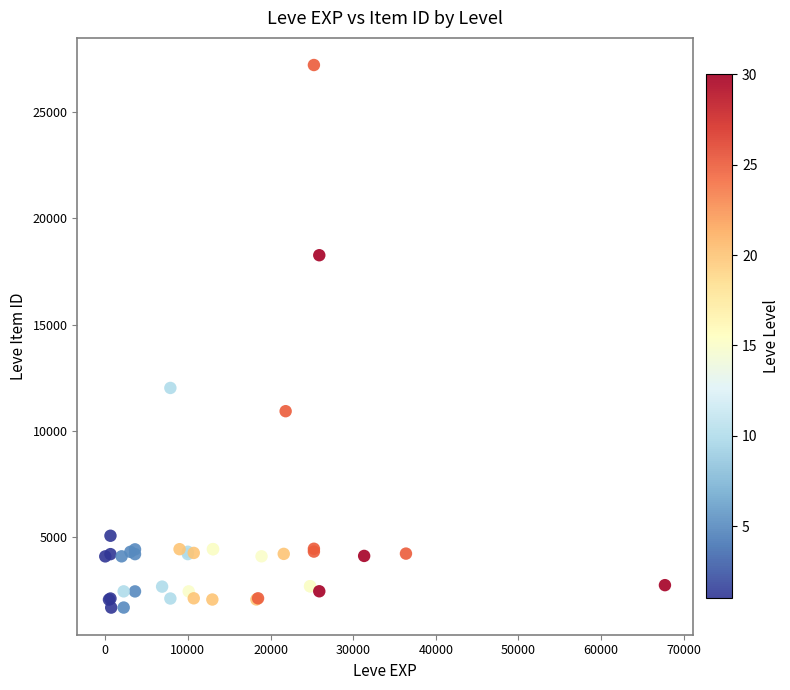

What Y value in the scatter plot is closest to 14448?

12018